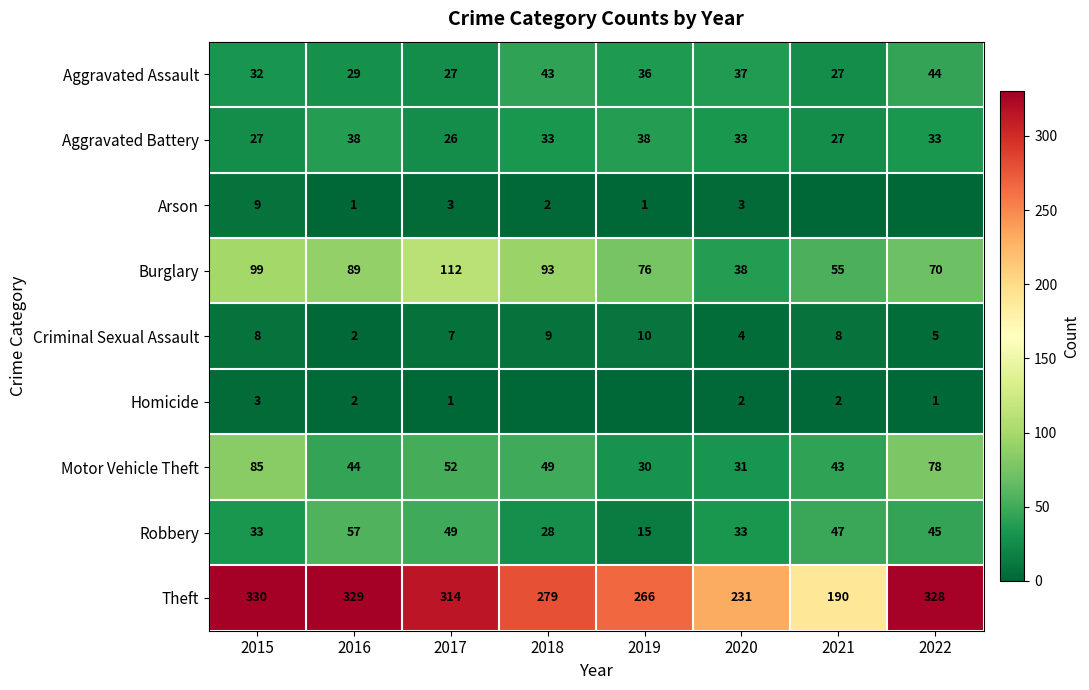

At which label does Criminal Sexual Assault reach its minimum?

2016